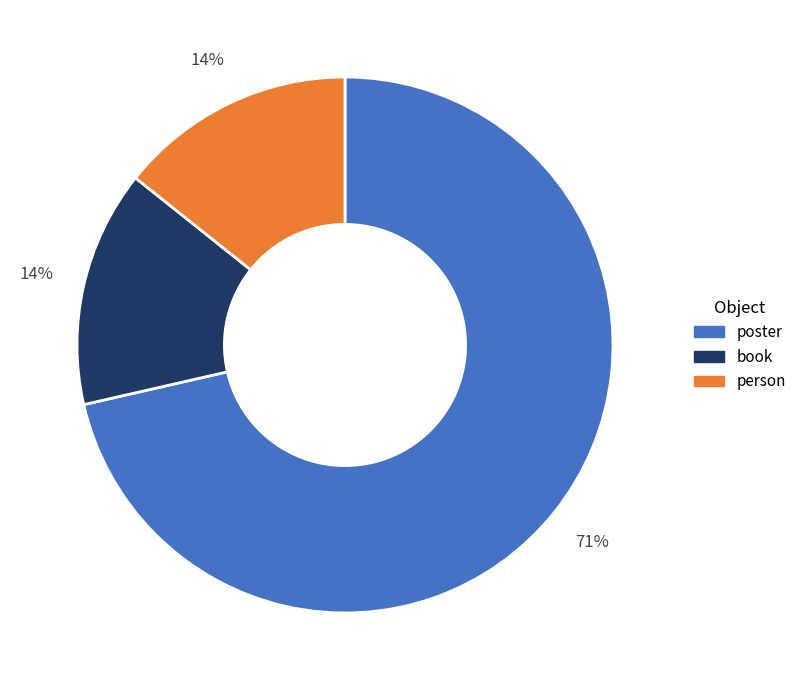

What is the majority slice?

poster